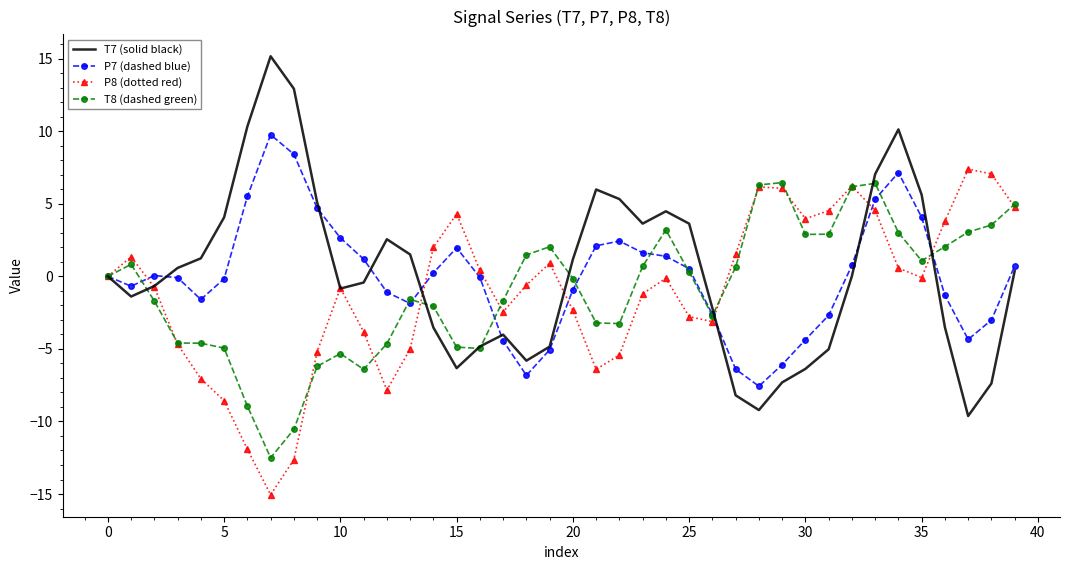

What is the minimum value shown in the chart?

-15.1